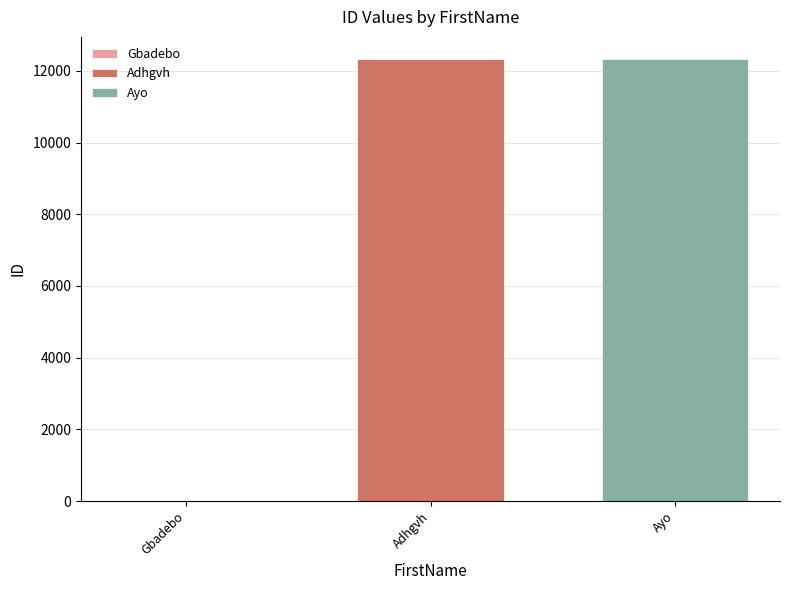

The Ayo series shows 21077 at Adhgvh. True or false?

False